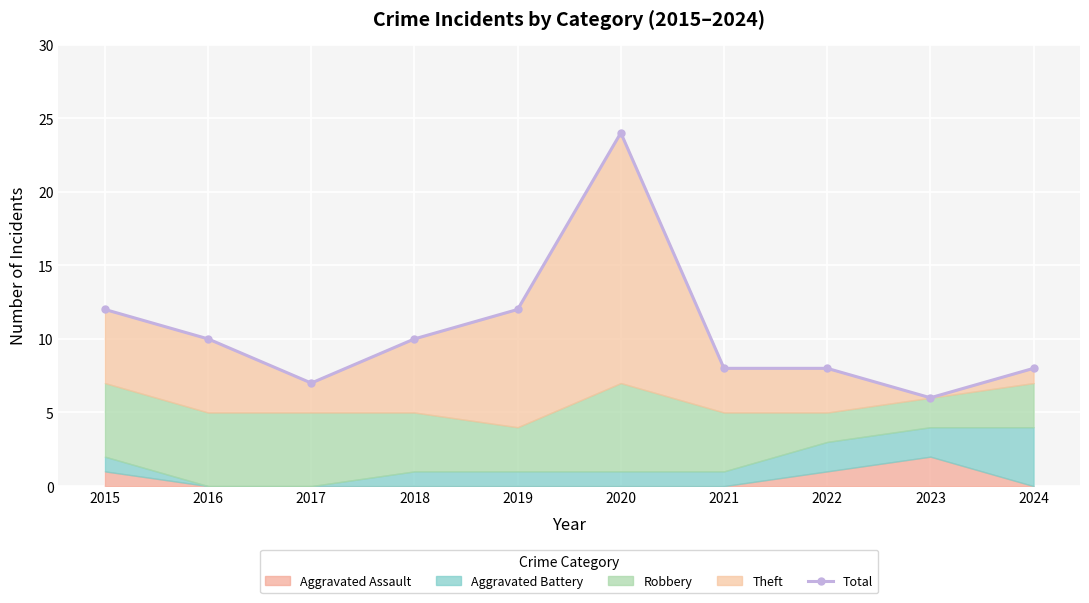

What is the value of the 2nd point from the left?

10